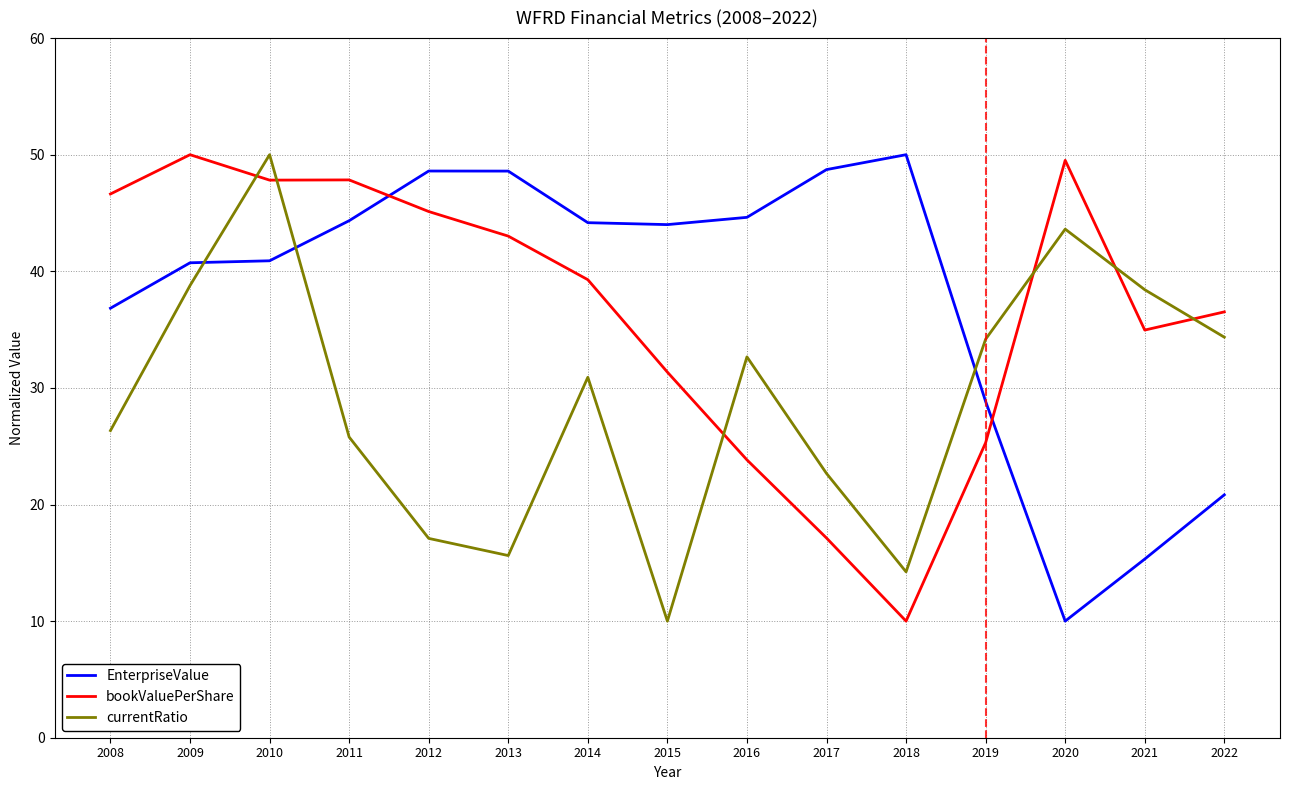

At which label does EnterpriseValue reach its peak?

2018